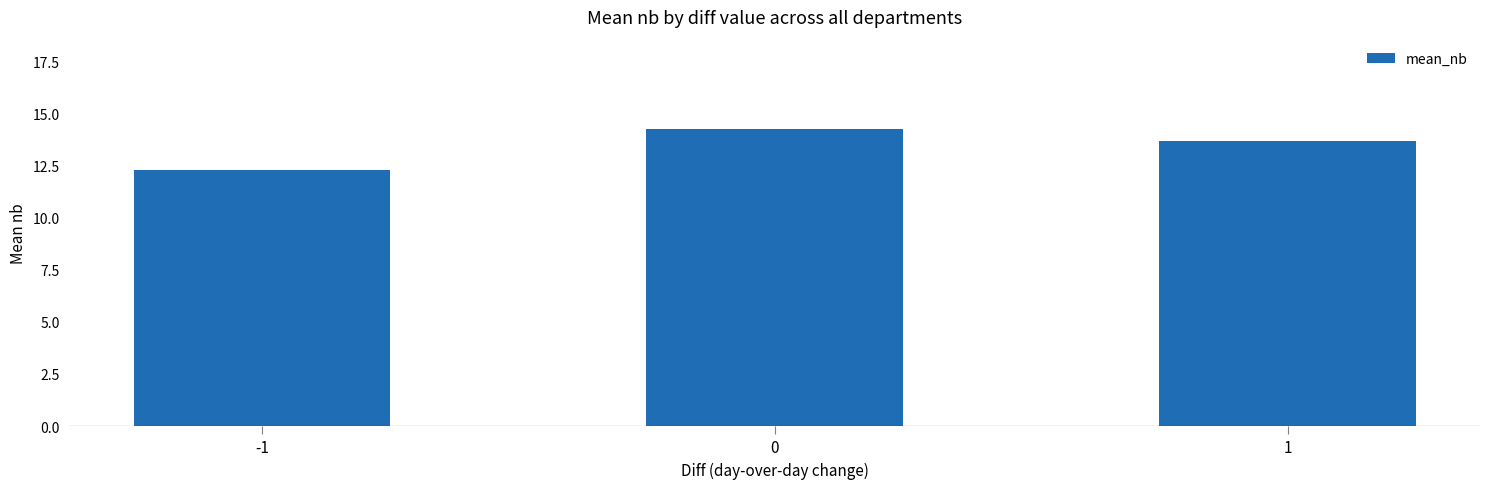

Count the number of values greater than 13.

2